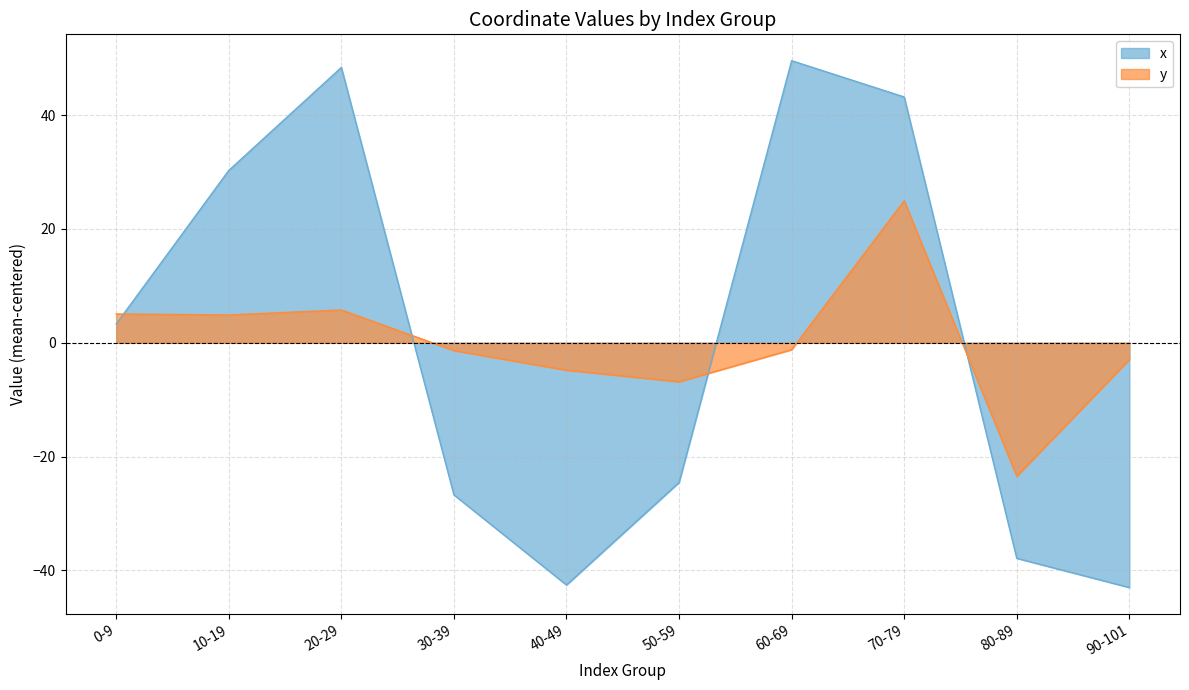

Where does the y series first go above -1?

0-9